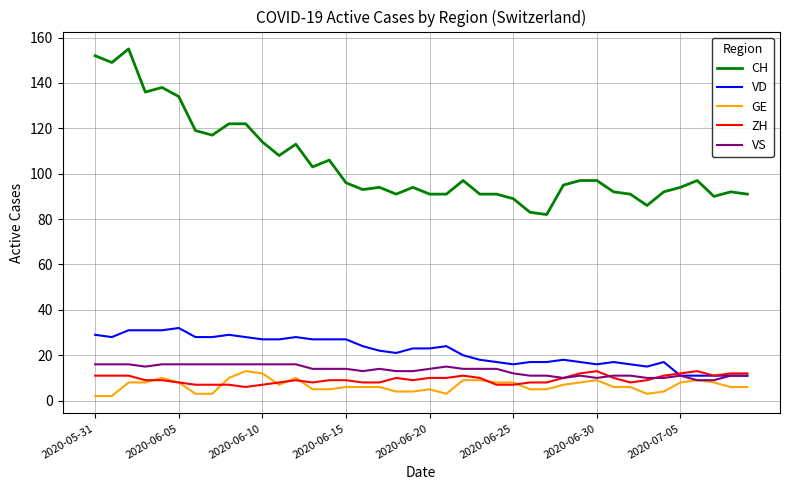

Which series has the largest total across all categories?

CH